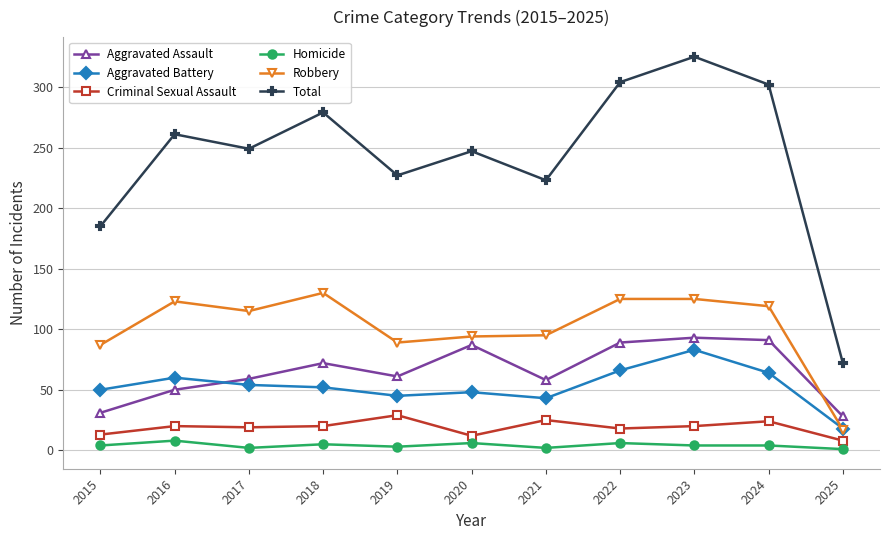

How many values in the Aggravated Assault series are below 61?

5